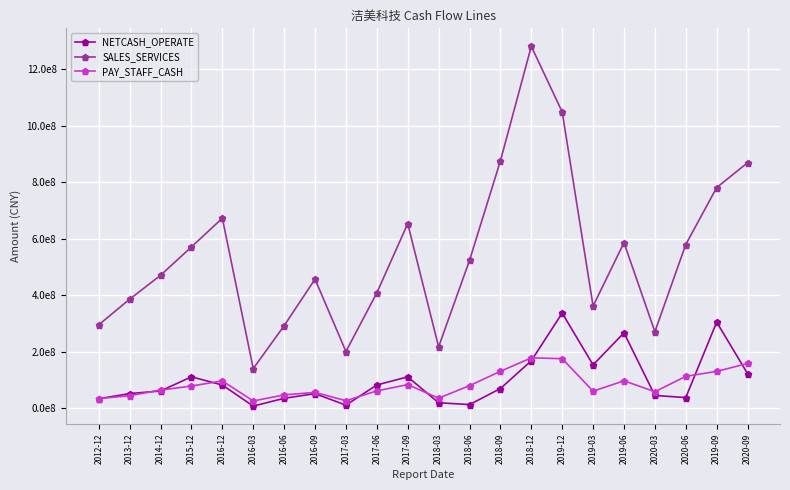

At how many categories does at least one series exceed 154342588?

21